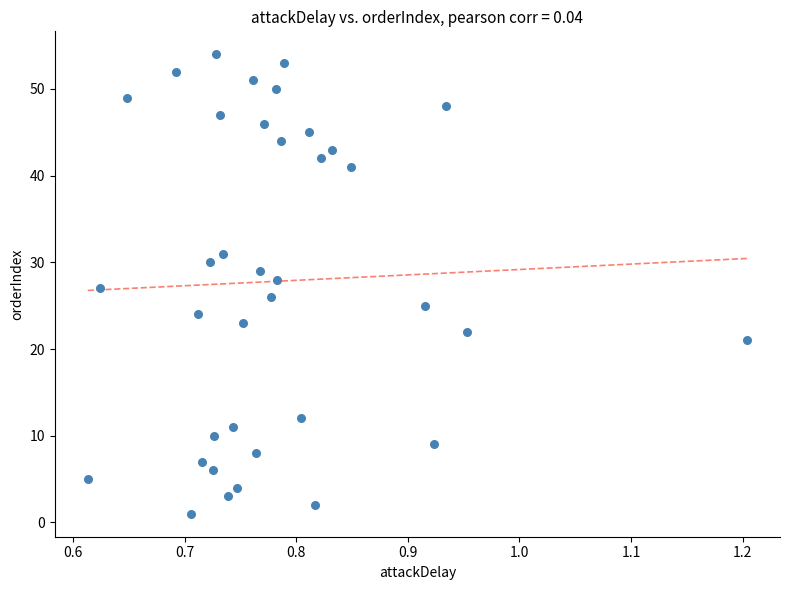

What is the range of Y values (max minus min)?

53